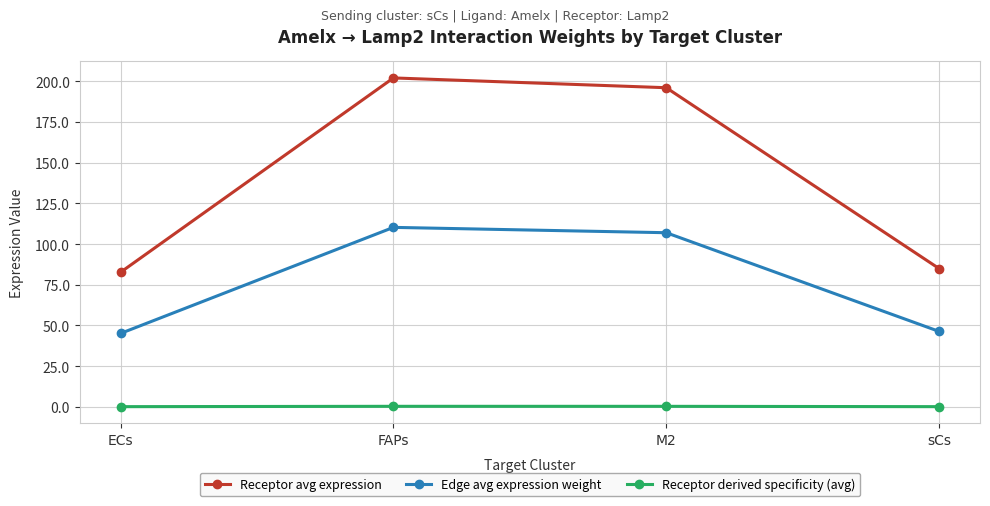

At how many categories does at least one series exceed 127?

2